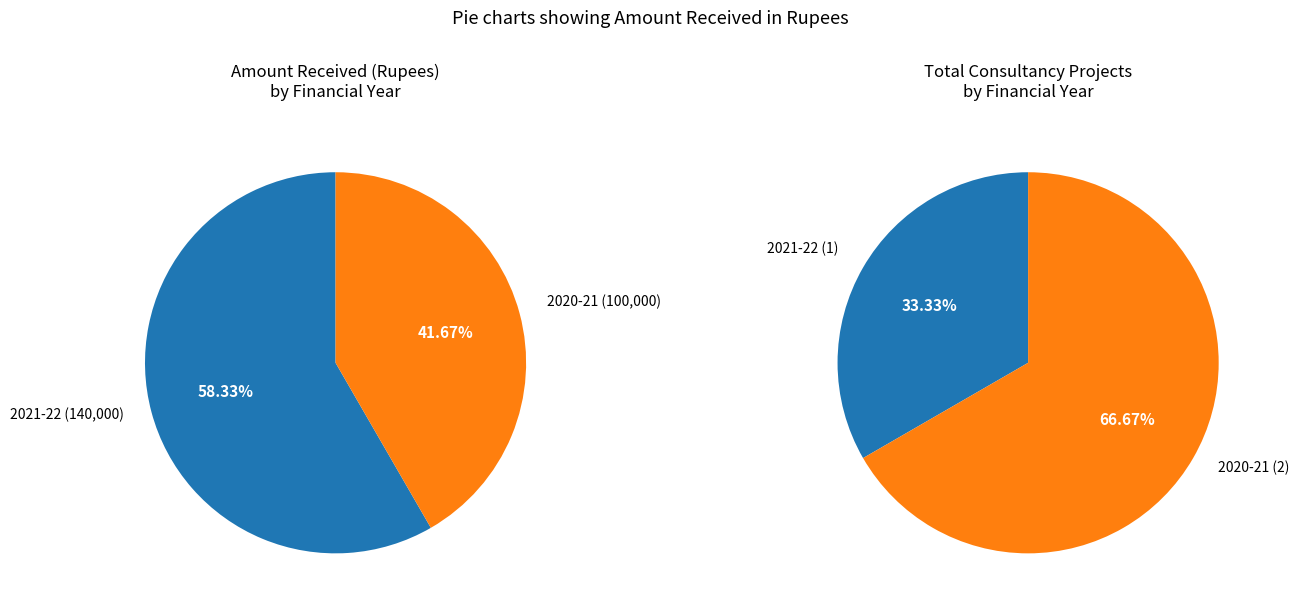

What percentage is the 2021-22 slice, to the nearest percent?

58%